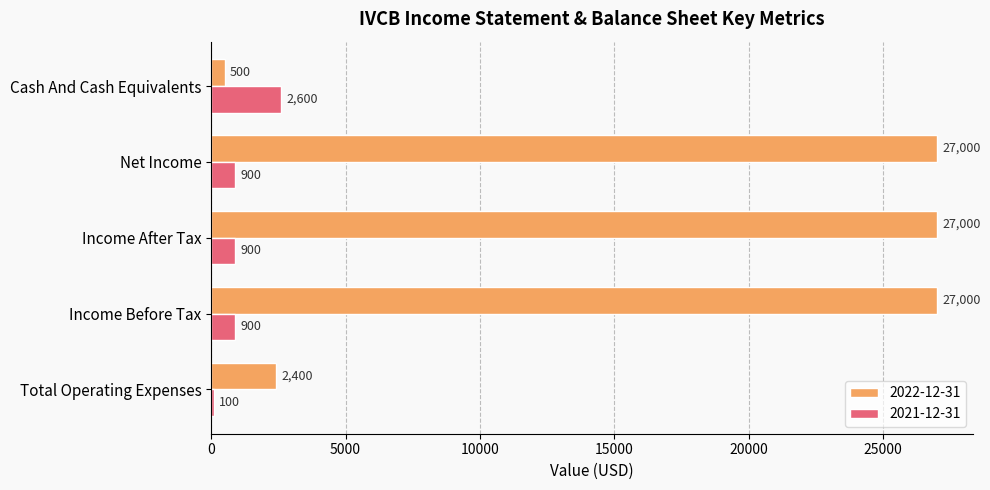

Is it true that 2022-12-31 equals 42557 at Income After Tax?

False